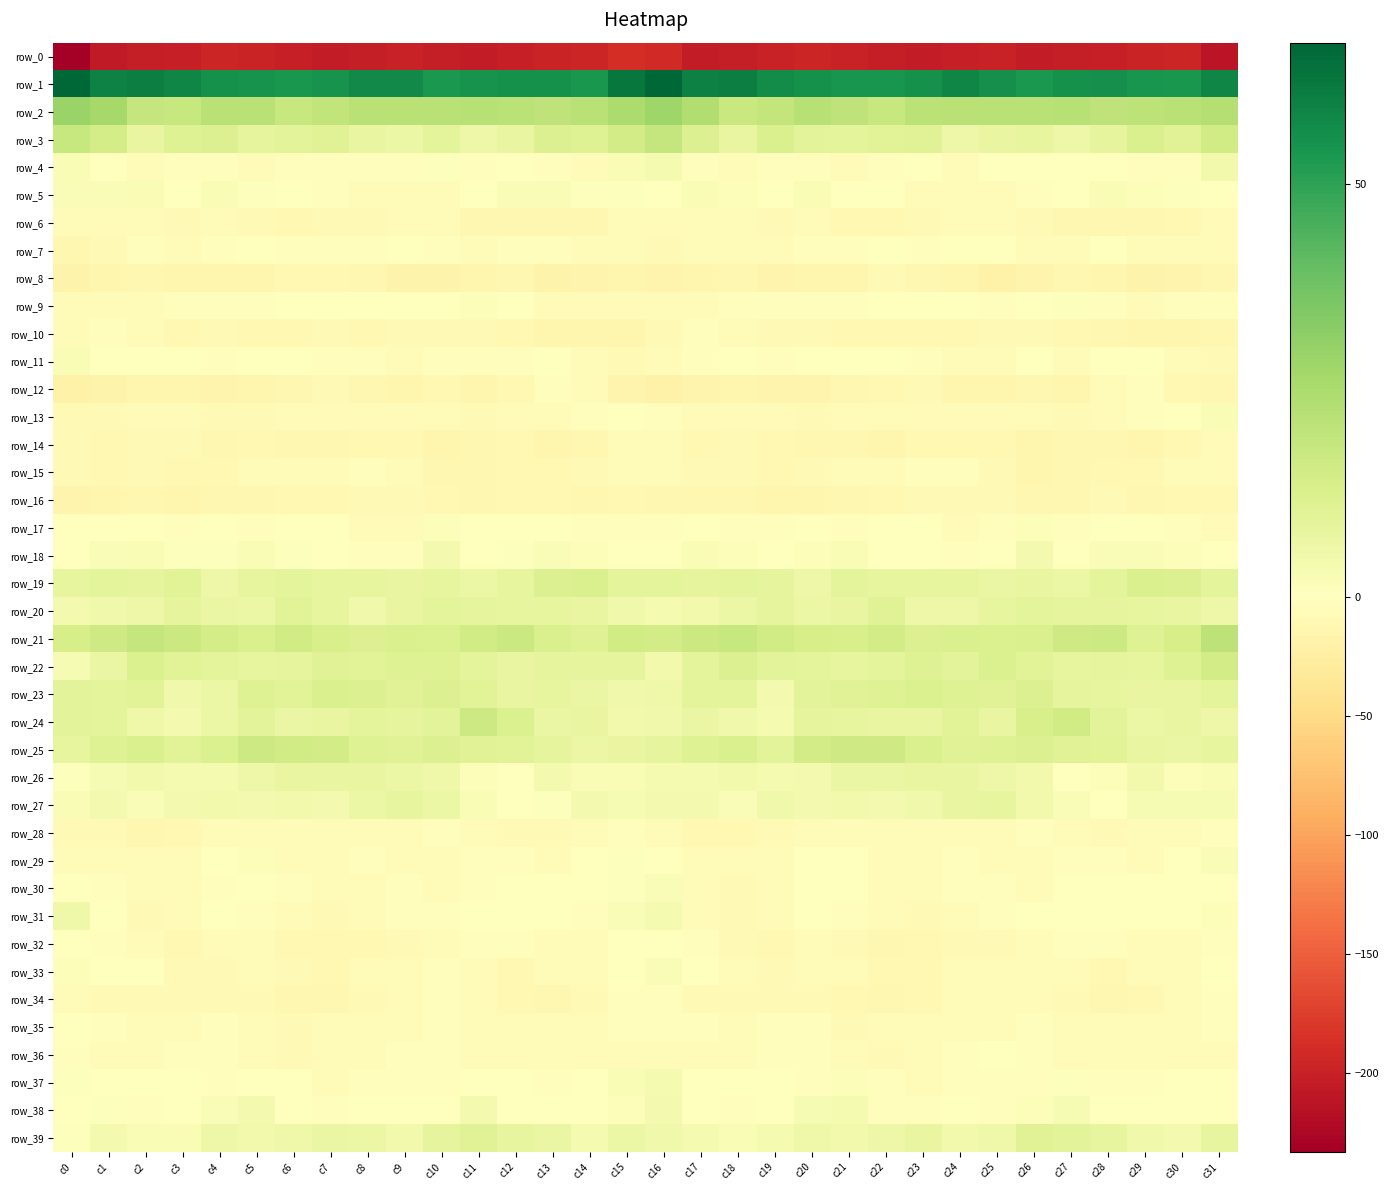

Where does the row_17 series first go above -1?

c0